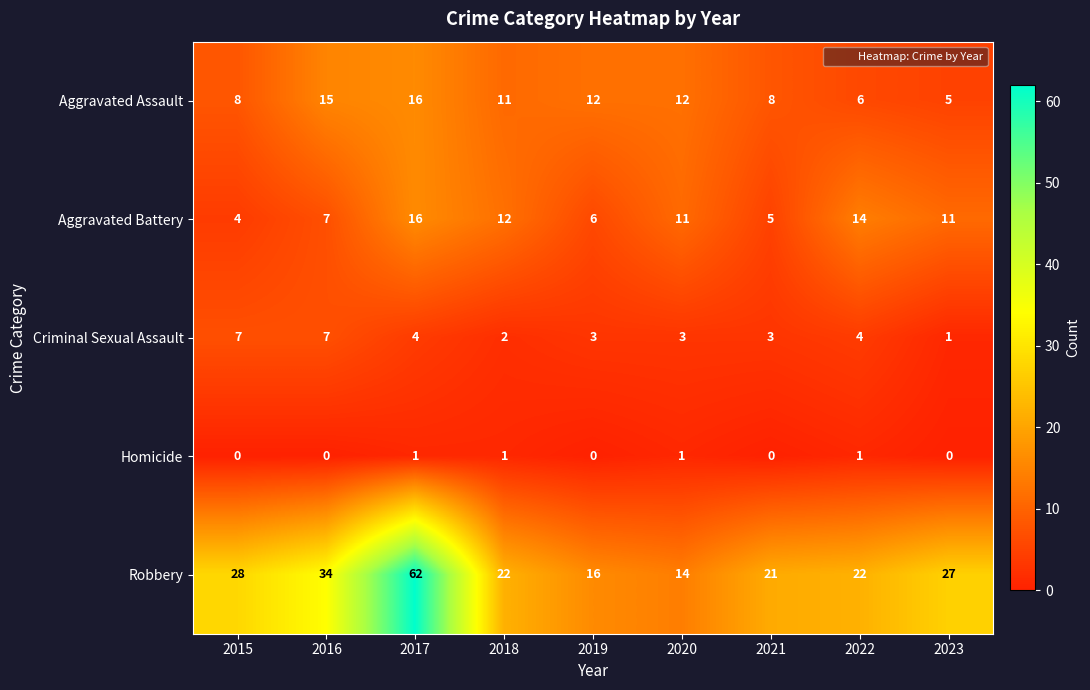

Where does the Aggravated Battery series first go above 11?

2017